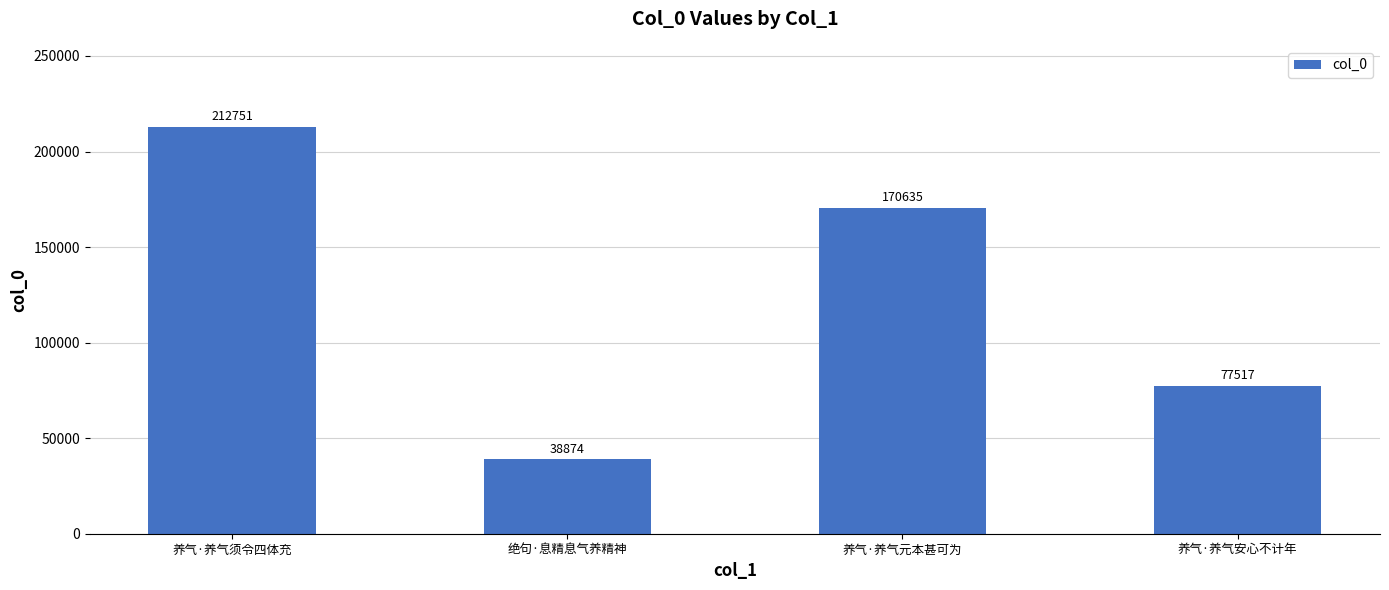

What is the label of the 1st bar from the left?

养气·养气须令四体充